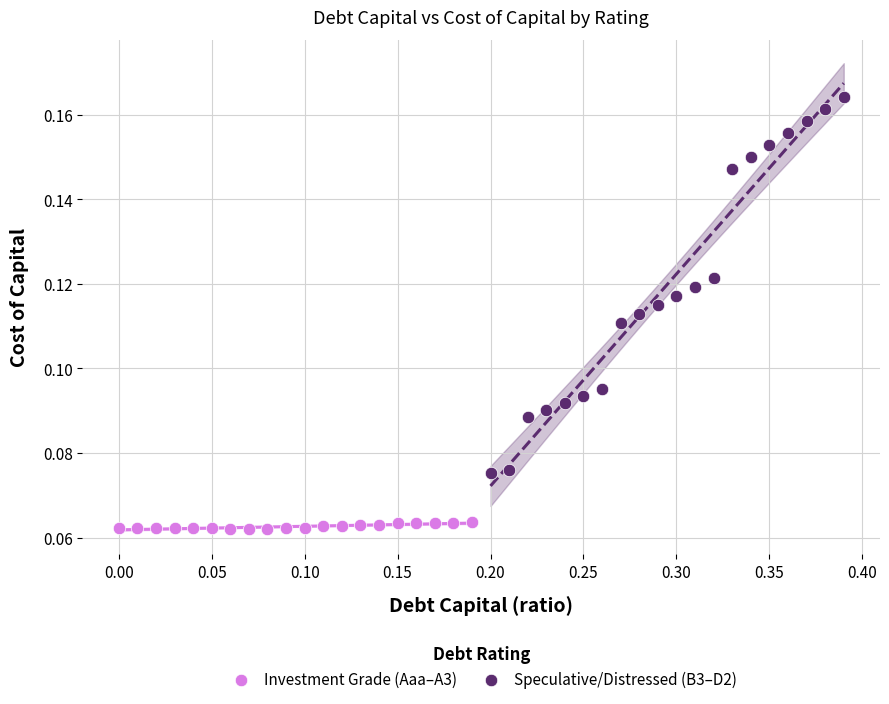

Which series reaches the minimum Y coordinate?

Investment Grade (Aaa–A3)